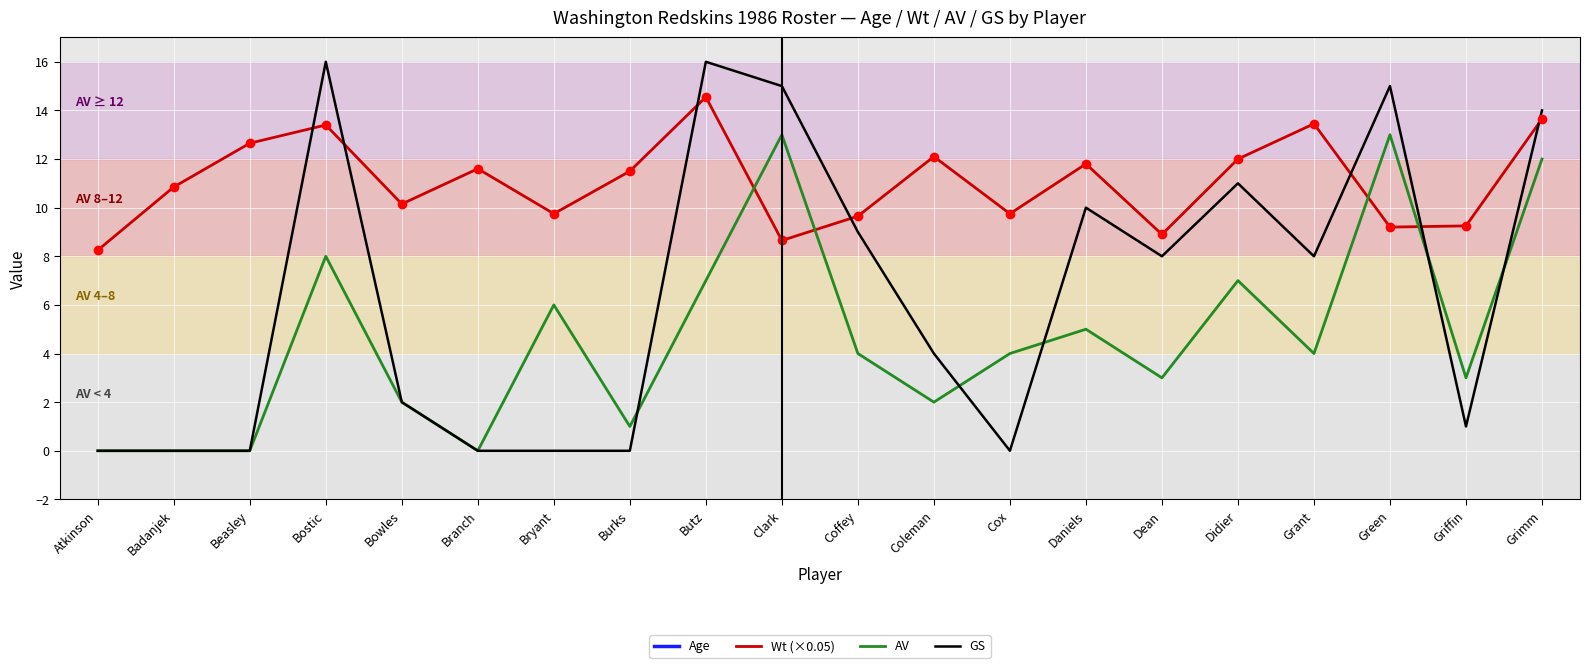

What are all the series names shown in the legend?

Age, Wt (×0.05), AV, GS